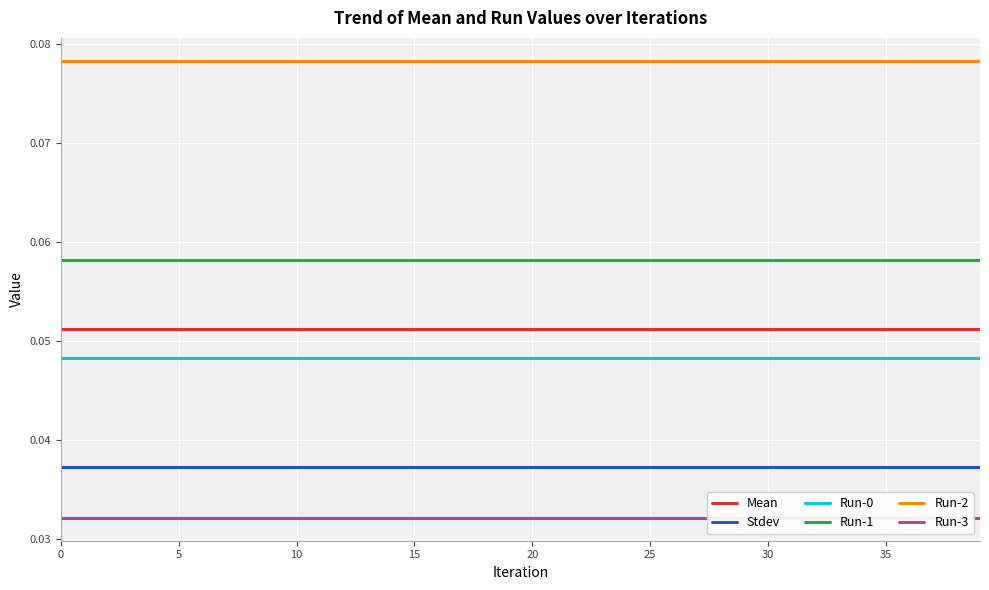

True or false: Run-0 has more than 1 interior local peaks.

False